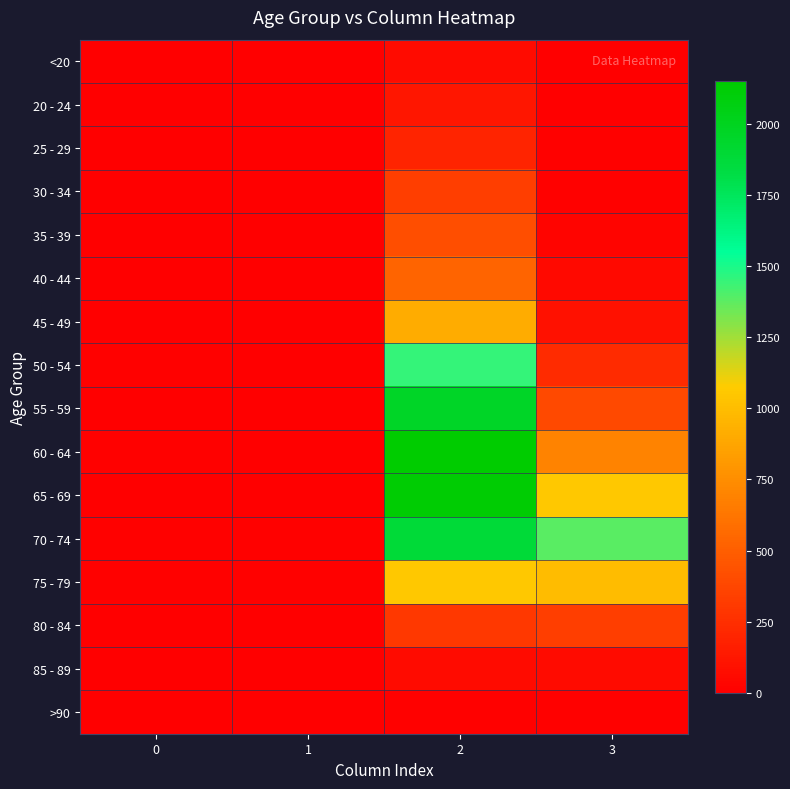

What is the spread (max minus min) of values at 2?

2136